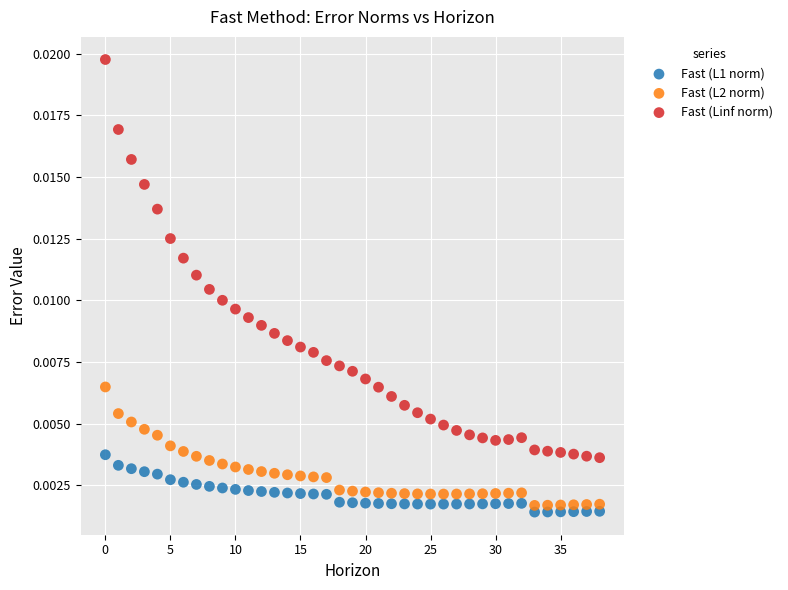

What are all the series names shown in the legend?

Fast (L1 norm), Fast (L2 norm), Fast (Linf norm)